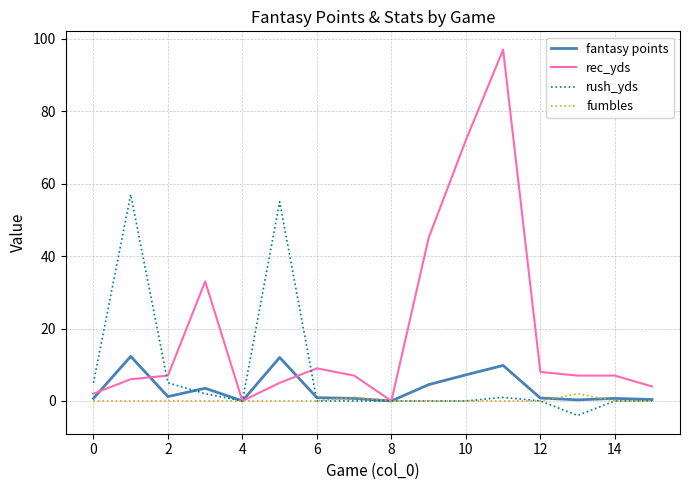

What is the average value of the rec_yds series?

19.3